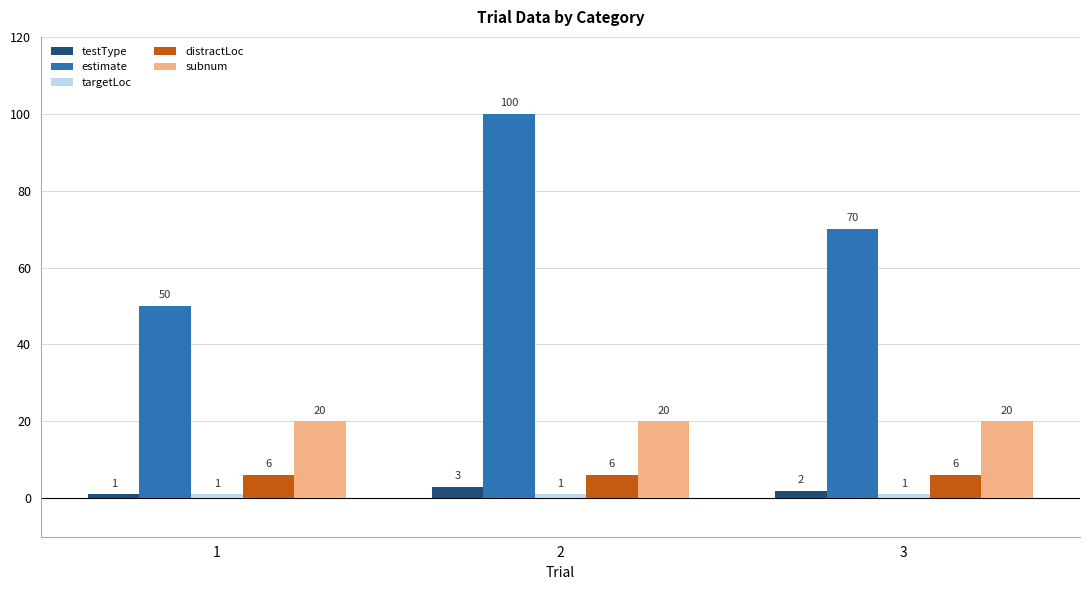

What is the sum of all estimate values?

220